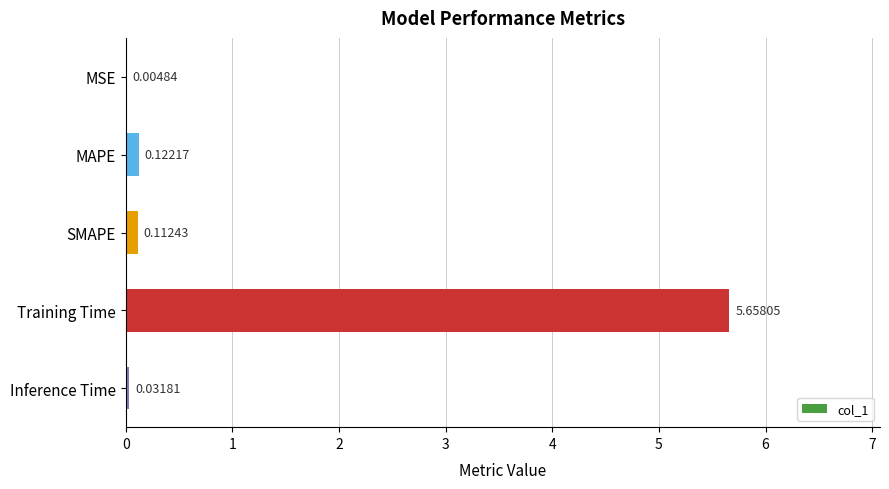

What is the sum of all values?

5.9